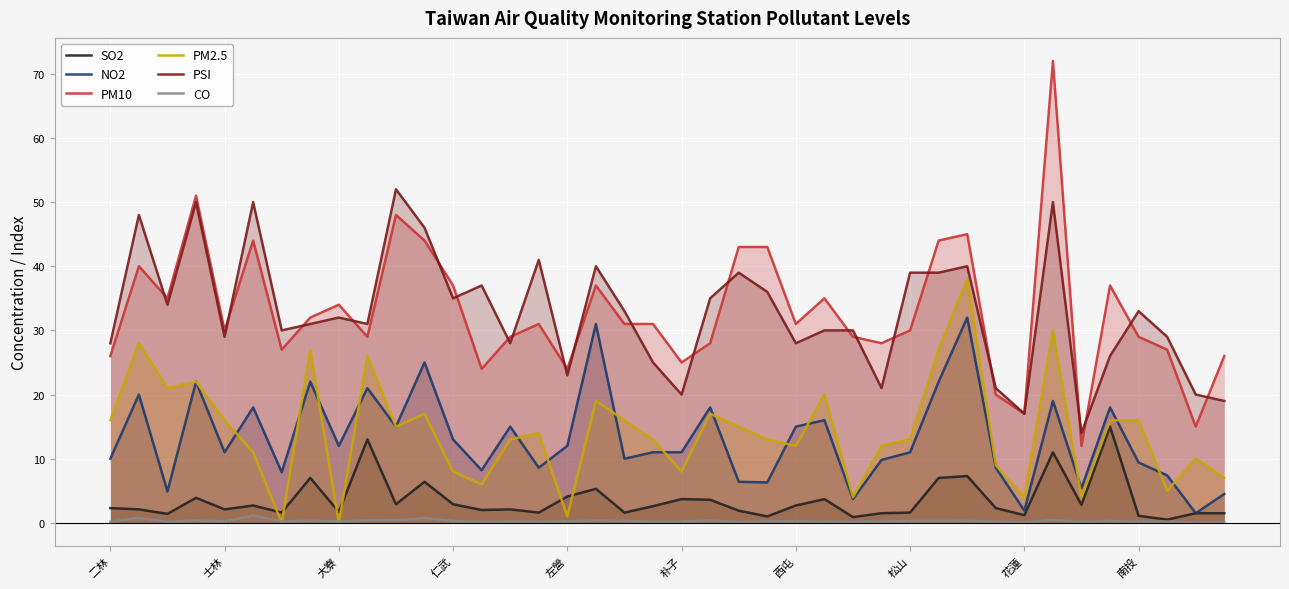

List the series in order of their peak value, lowest first.

CO, SO2, NO2, PM2.5, PSI, PM10